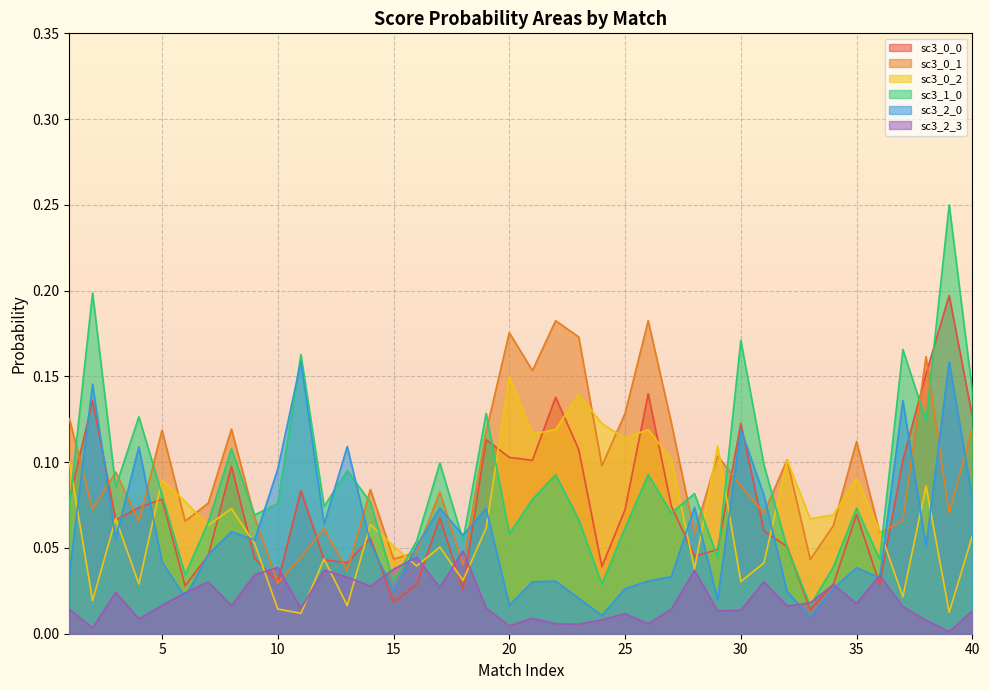

True or false: sc3_2_3 and sc3_2_0 intersect in this chart.

True